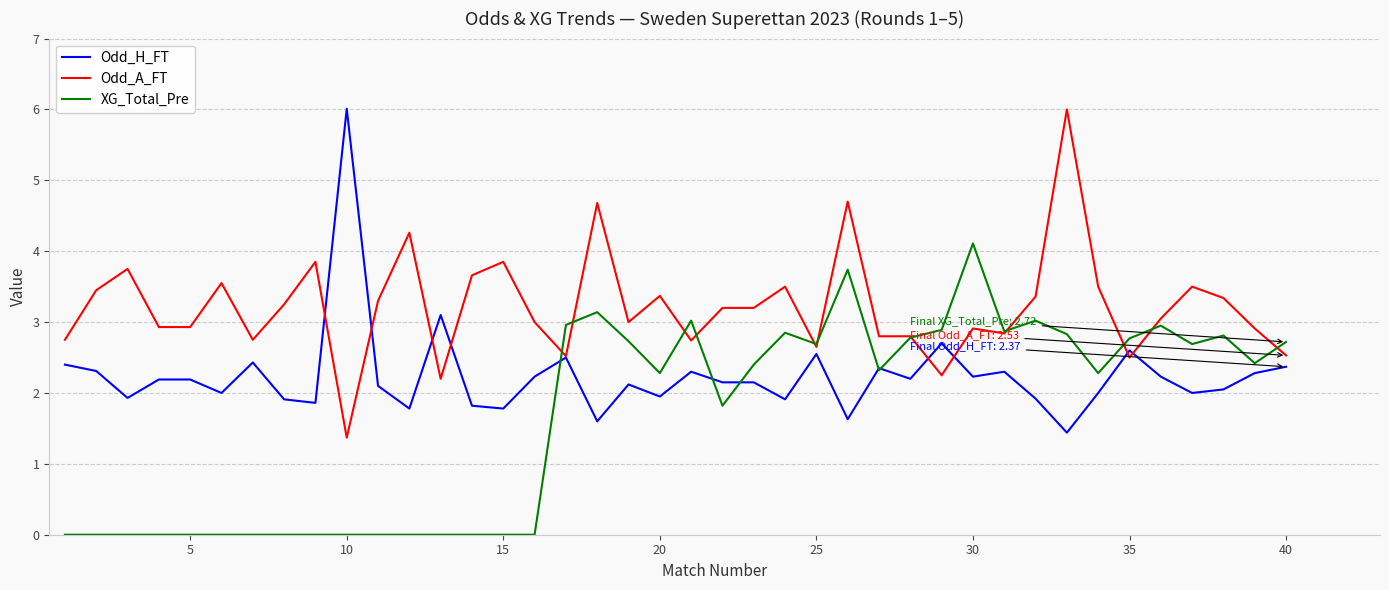

Which series has the largest total across all categories?

Odd_A_FT